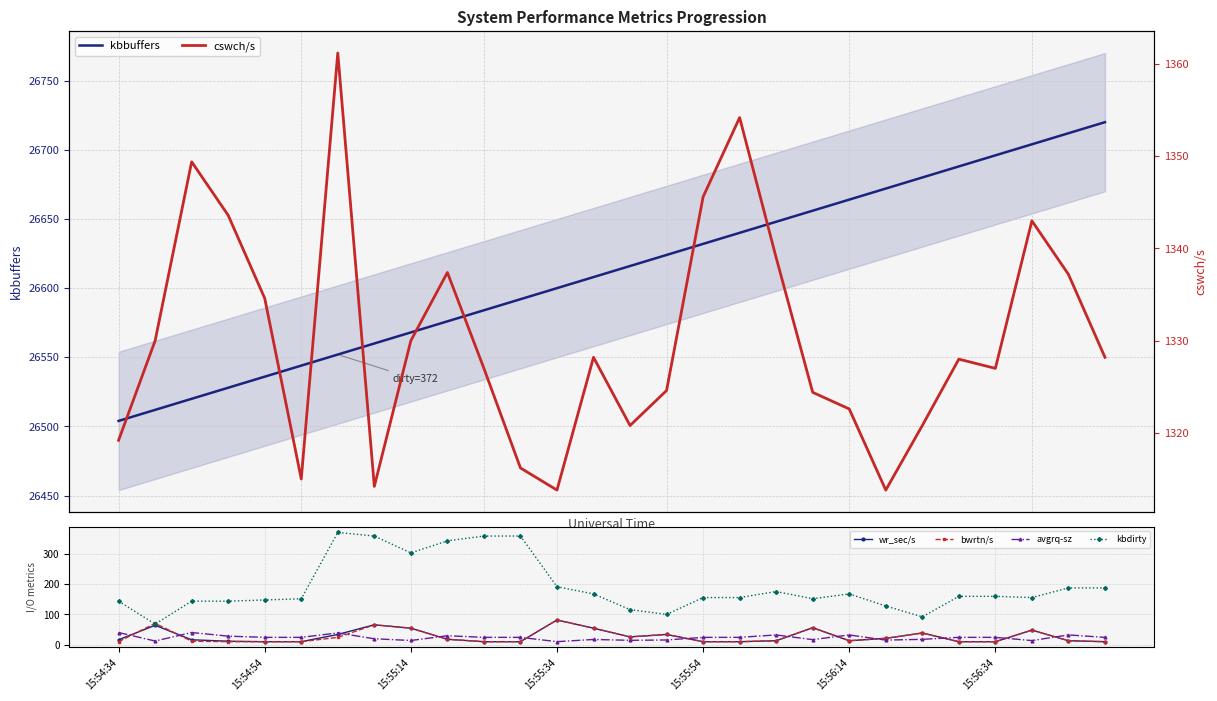

Which series has the largest total across all categories?

kbbuffers